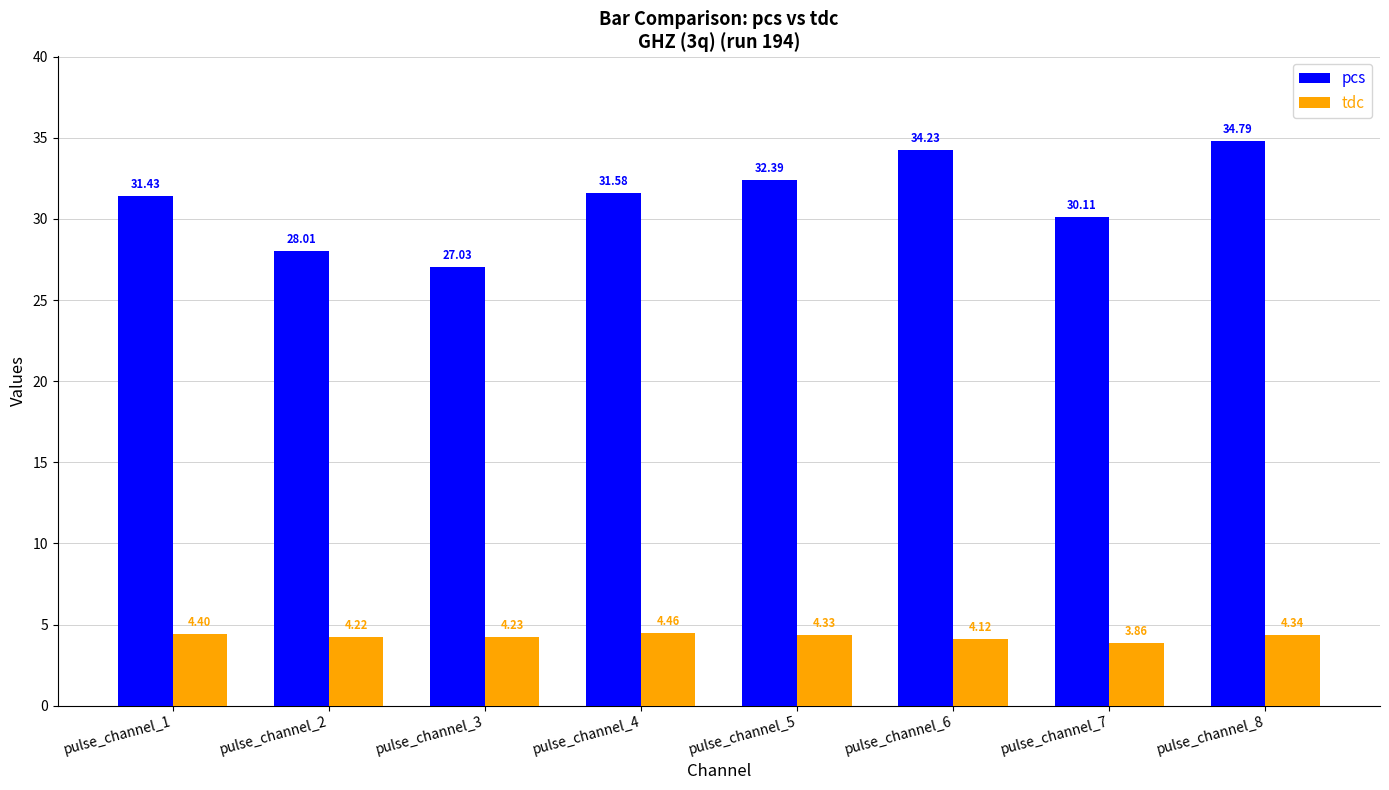

The tdc series shows 0.9 at pulse_channel_1. True or false?

False